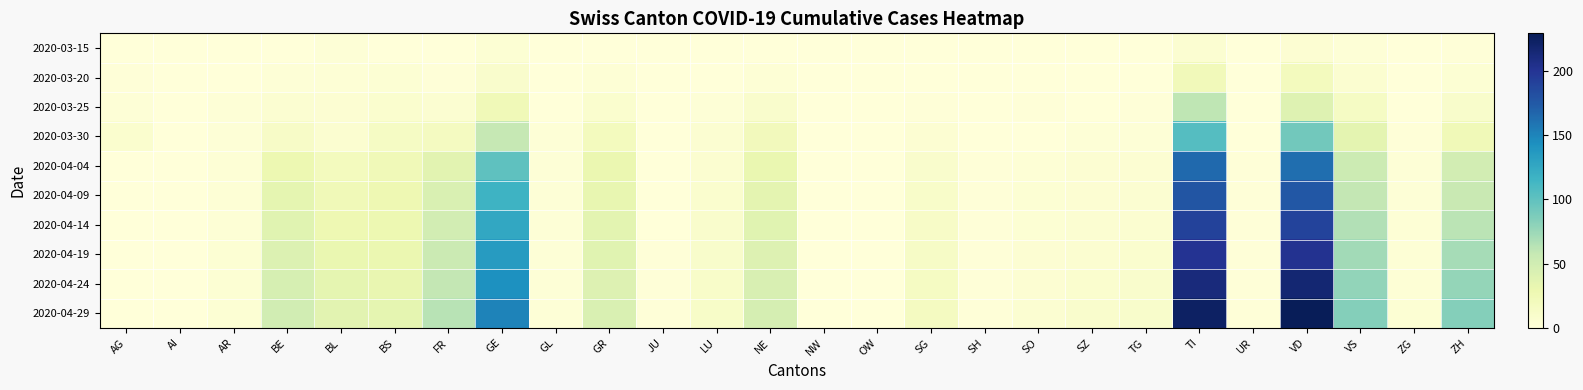

Which series has the largest range (max minus min)?

2020-04-29